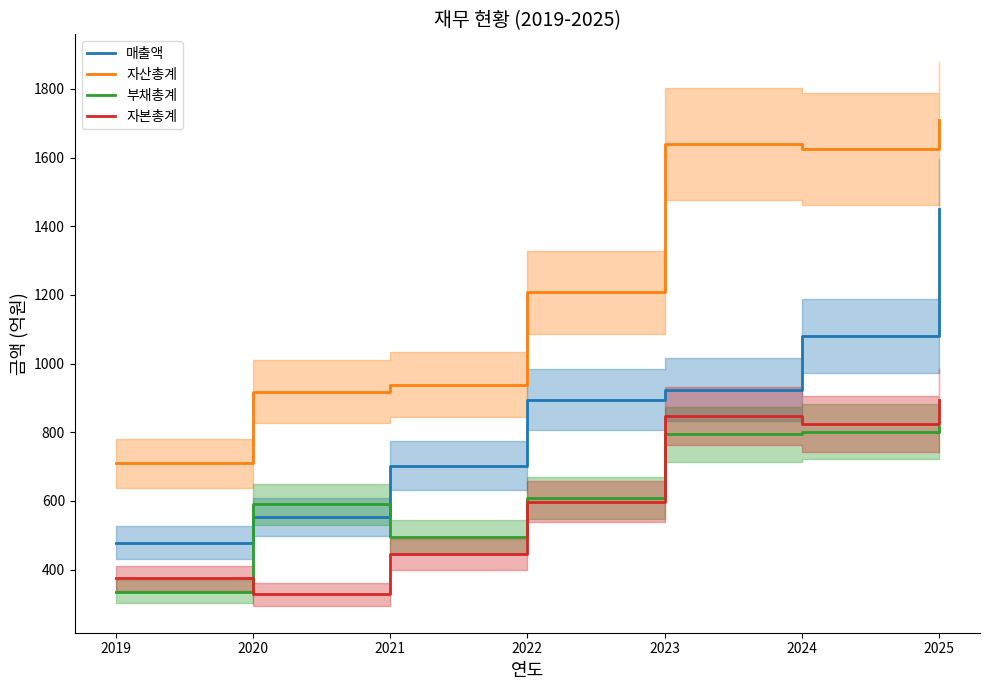

Where does the 자산총계 series first go above 1208?

2023